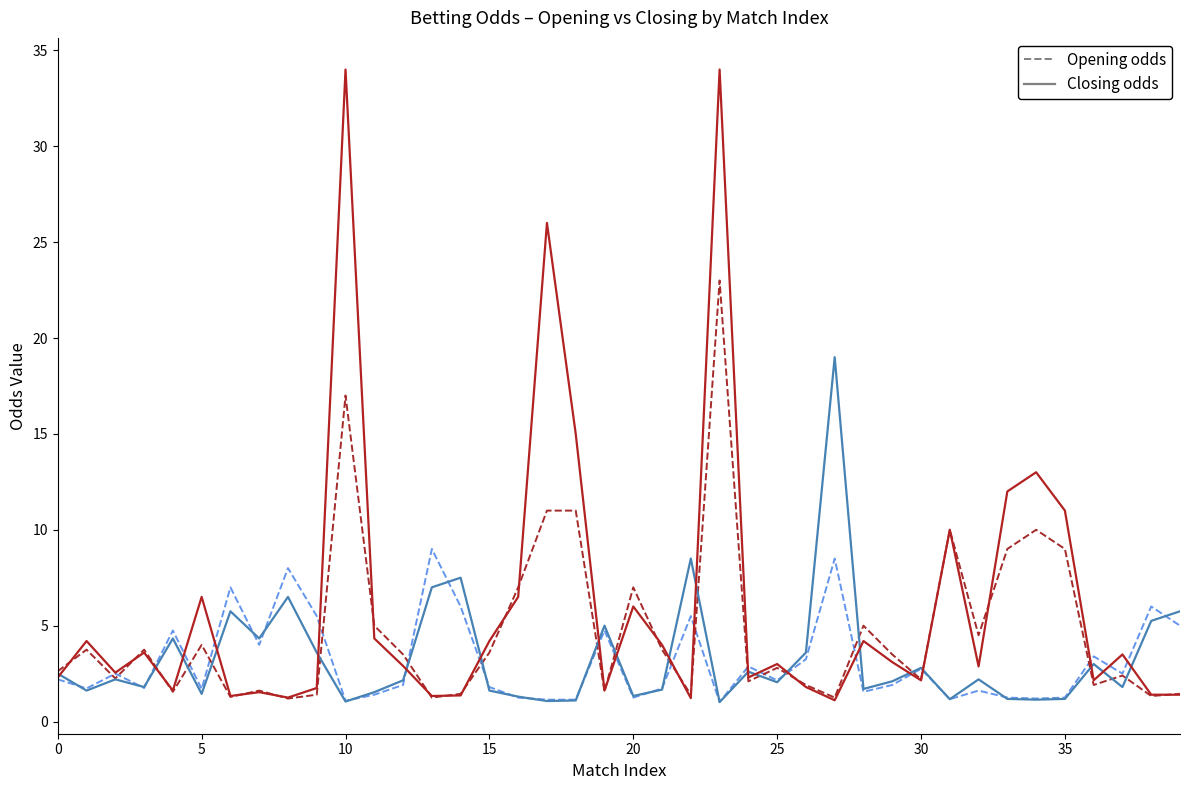

What is the greatest value displayed?

34.0